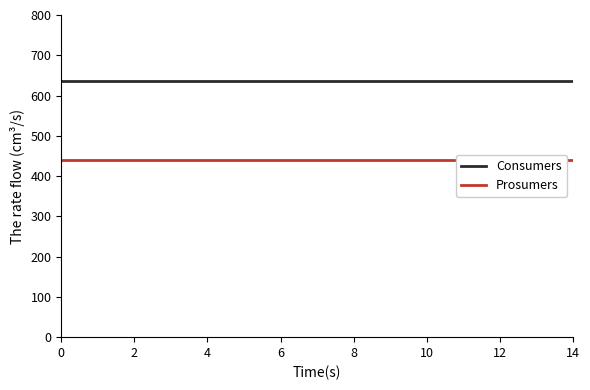

Reading left to right, what are all the values shown in this chart?

Consumers: 635	635	635	635	635	635	635	635	635	635	635	635	635	635	635
Prosumers: 440	440	440	440	440	440	440	440	440	440	440	440	440	440	440